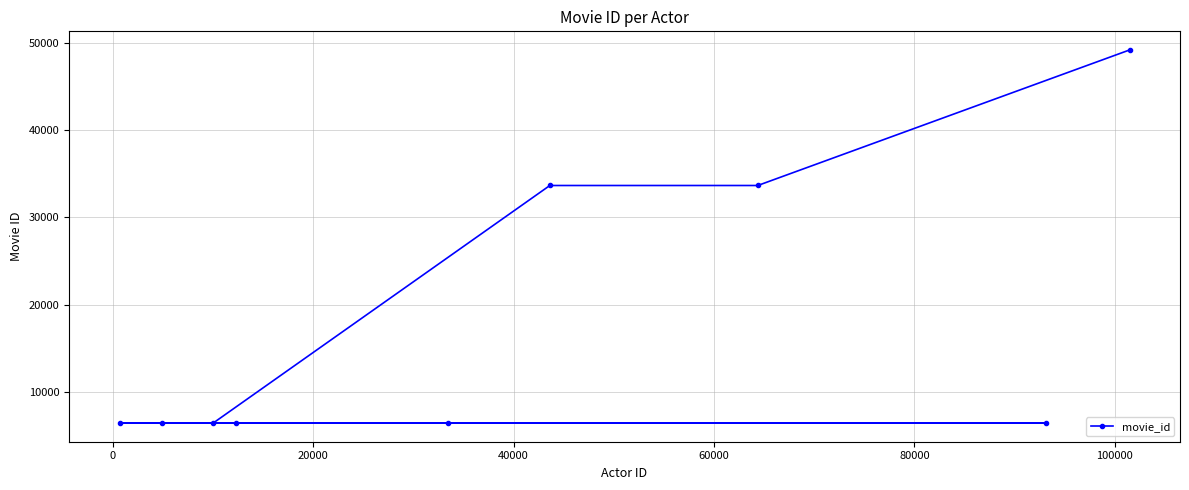

What is the difference between the maximum and minimum values?

42836